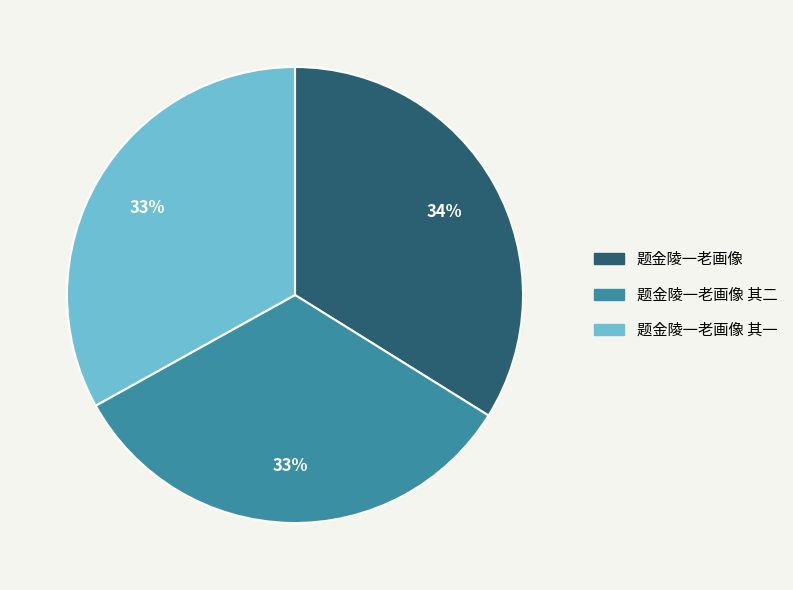

How many segments does this pie chart have?

3